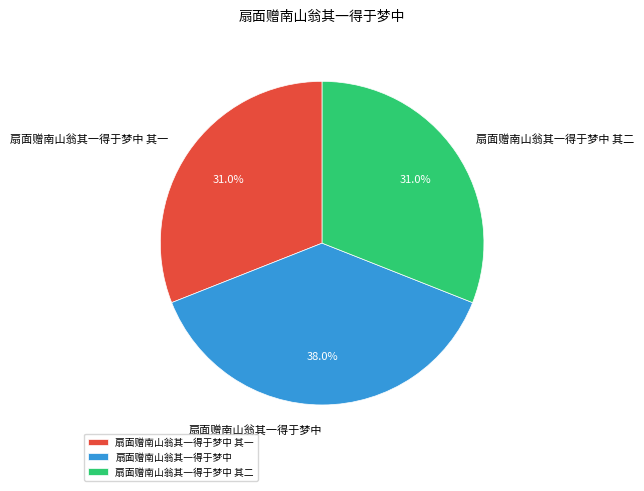

Between 扇面赠南山翁其一得于梦中 and 扇面赠南山翁其一得于梦中 其二, which is larger?

扇面赠南山翁其一得于梦中